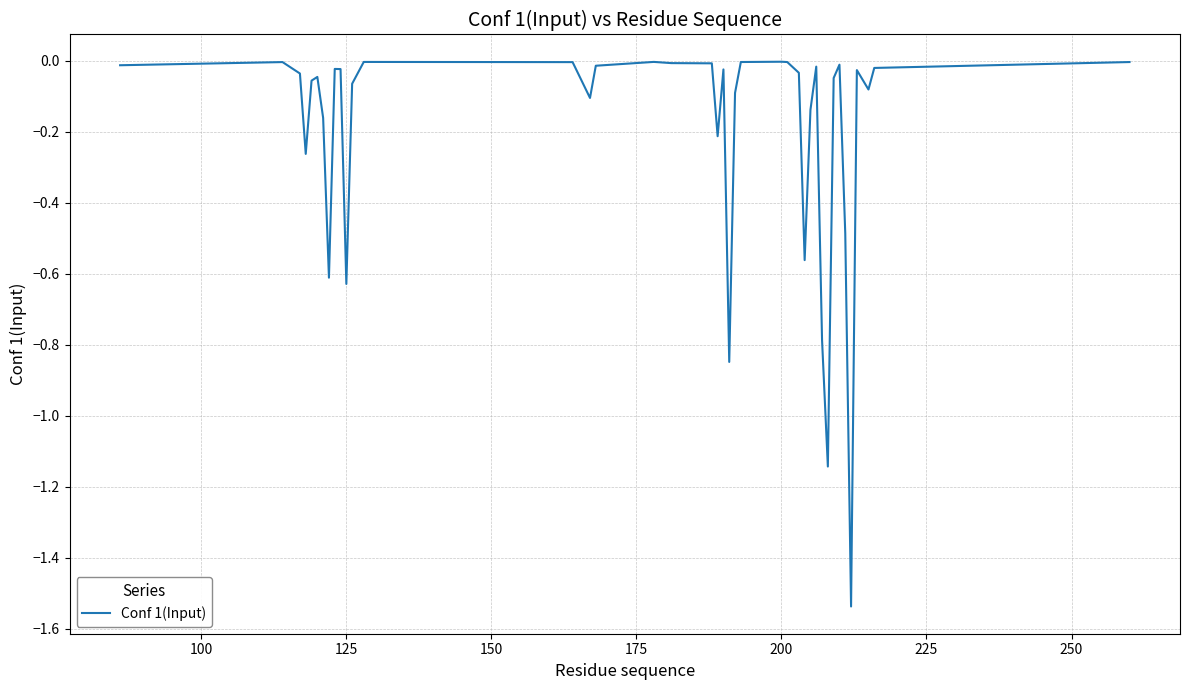

What is the difference between the maximum and minimum values?

1.5